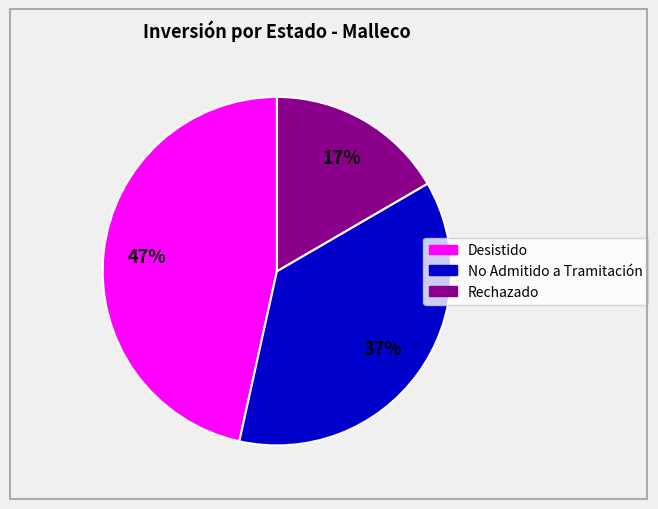

To the nearest percent, what is the average slice percentage?

33%